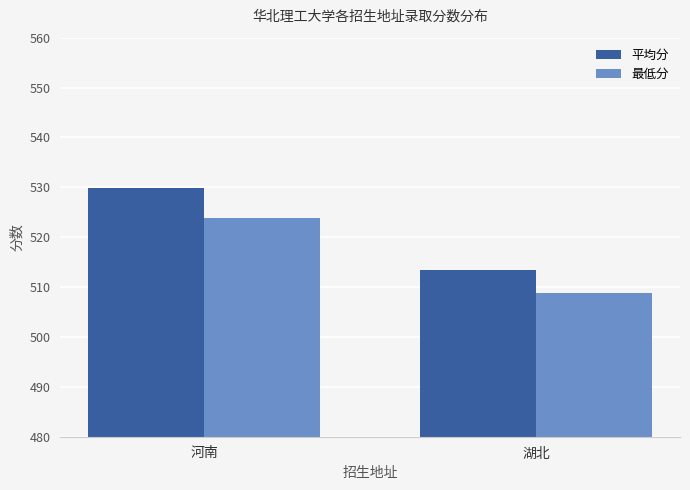

What is the label of the 2nd bar from the right?

河南